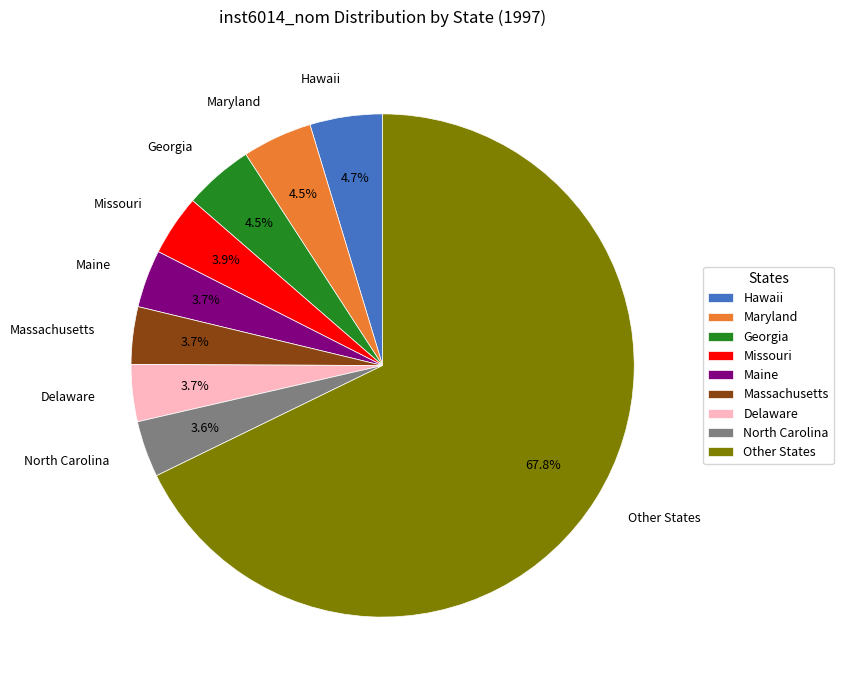

Which category has the biggest portion of the pie?

Other States